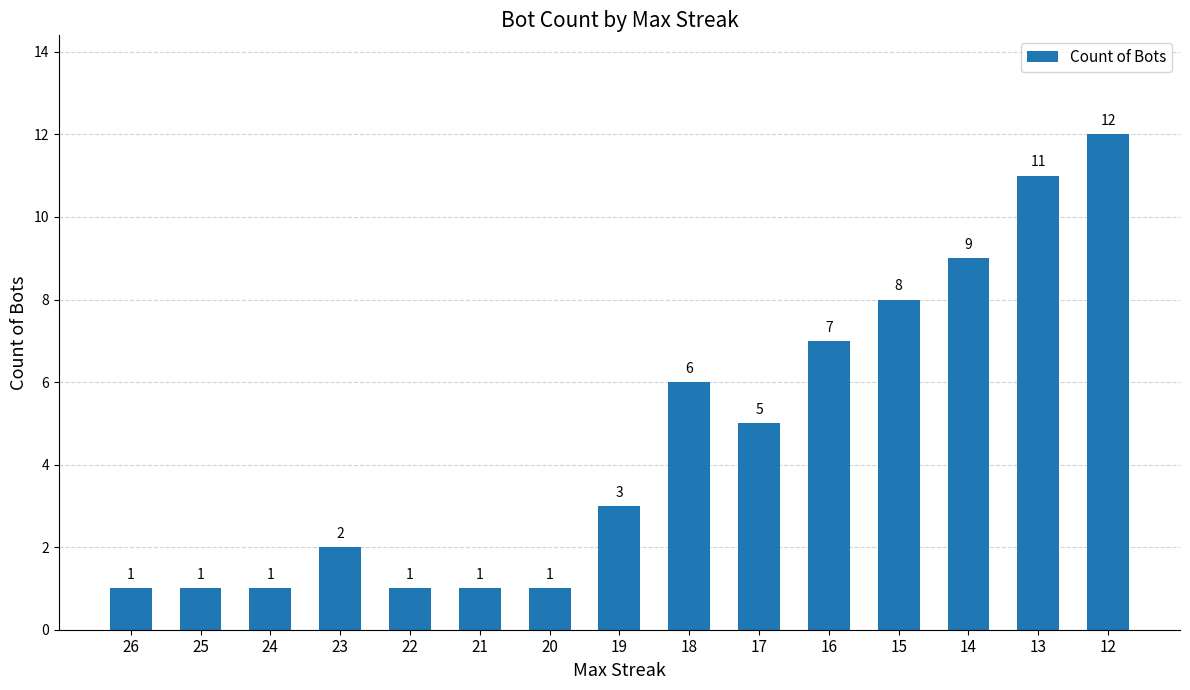

How many bars are there in total?

15